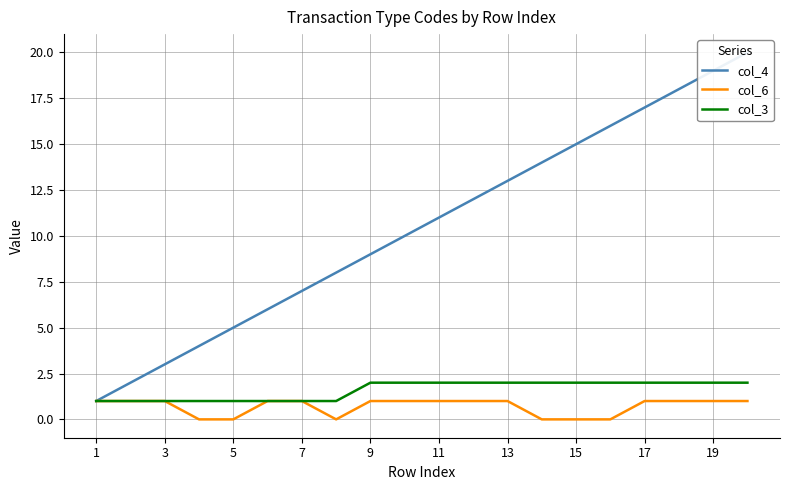

Which series has the largest total across all categories?

col_4